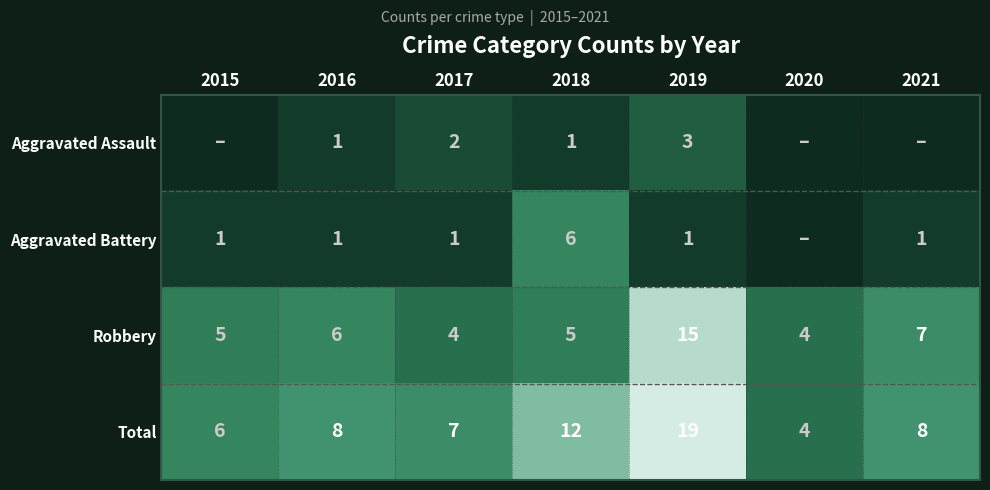

Is the value of Aggravated Assault at 2019 greater than the value of Aggravated Battery at 2019?

Yes